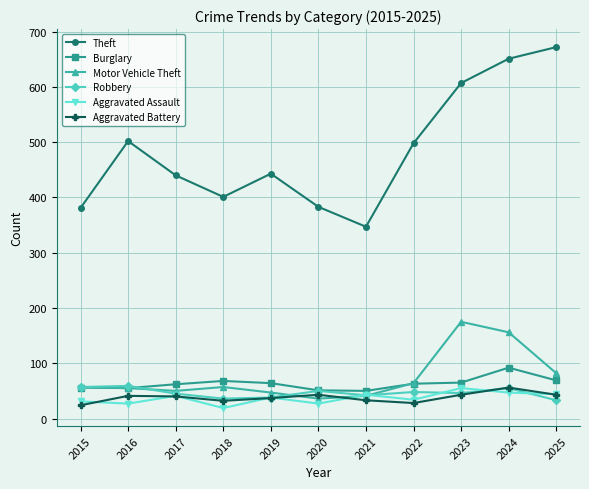

Count the number of data series in this chart.

6